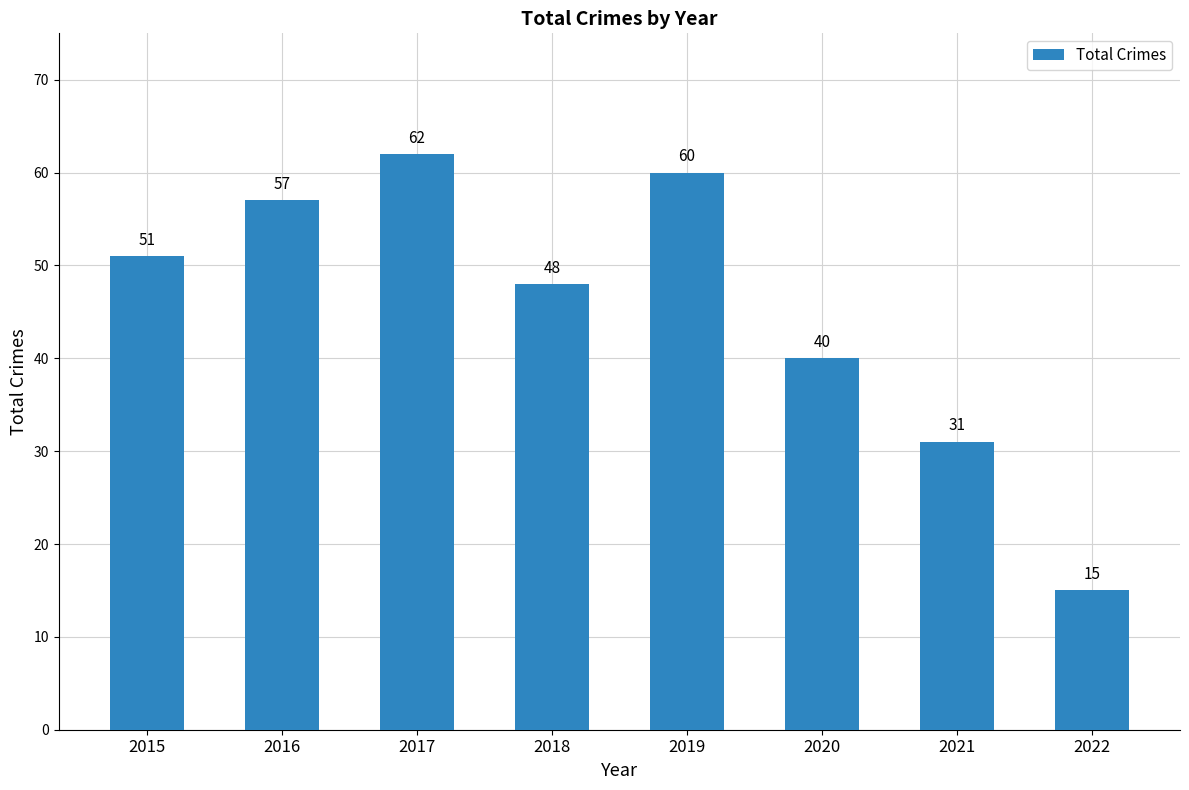

What is the value of the 1st bar from the left?

51